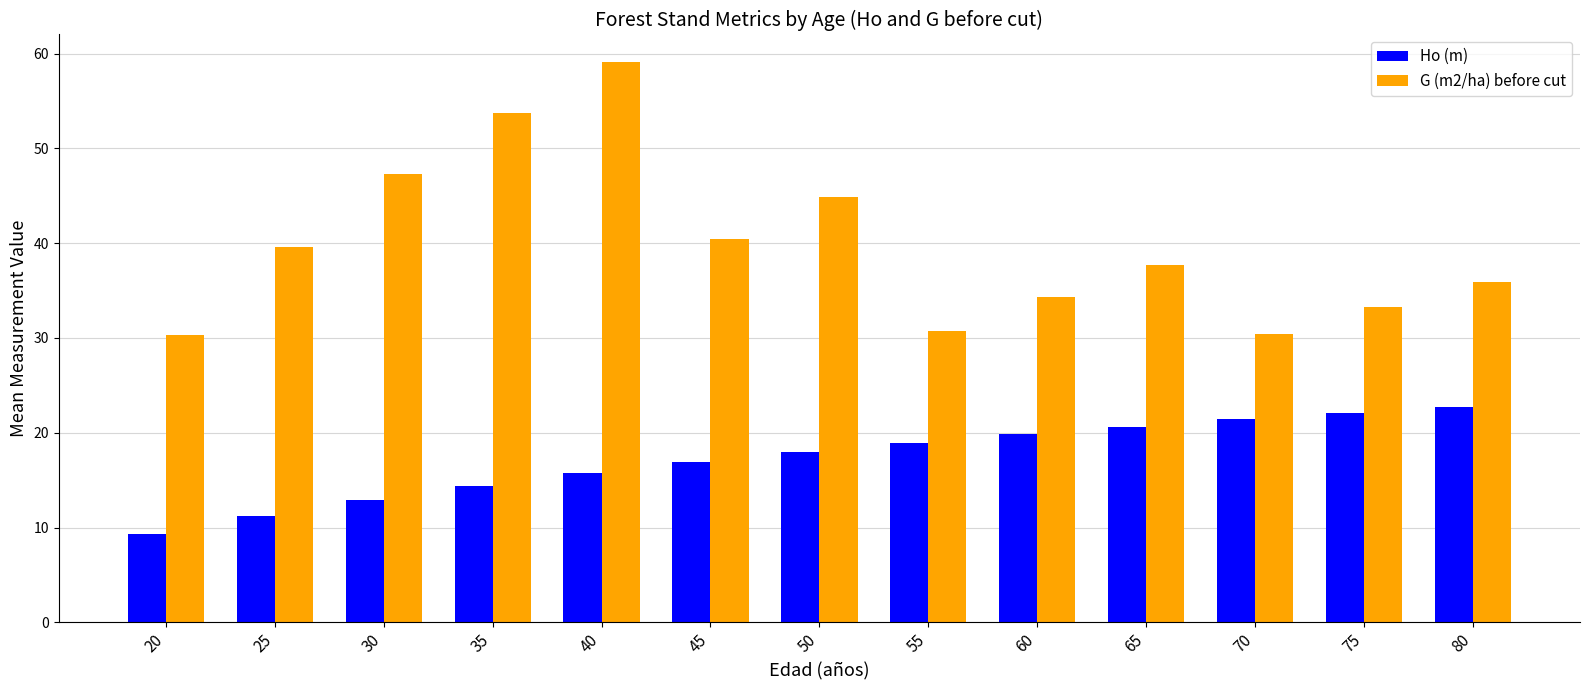

What is the difference between the maximum and minimum values in the G (m2/ha) before cut series?

28.8